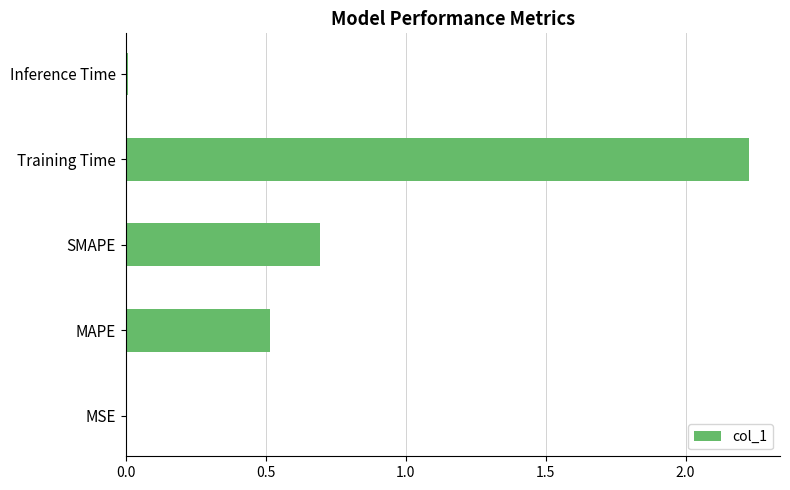

How many series are shown in this chart?

1